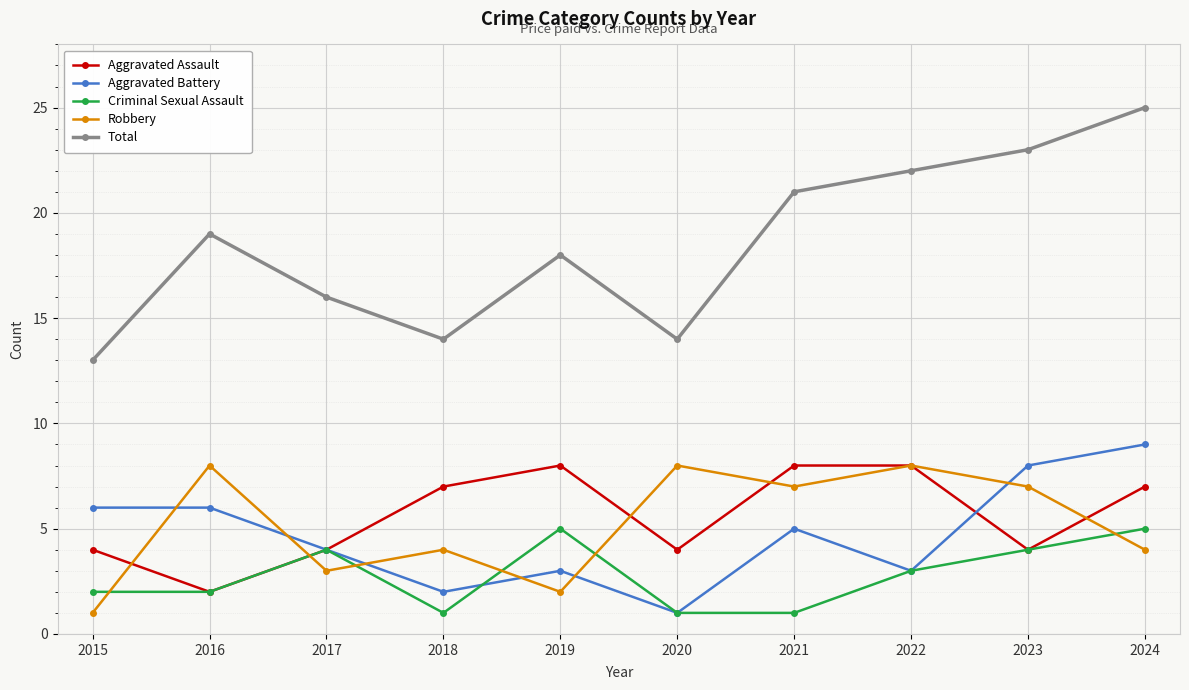

How many lines are shown in the chart?

5